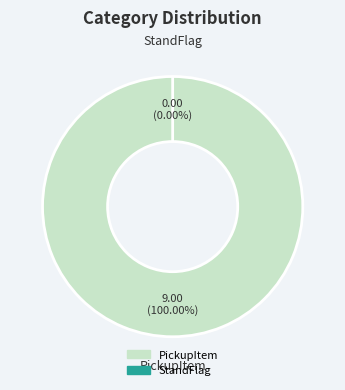

What is the smallest slice in the pie chart?

StandFlag